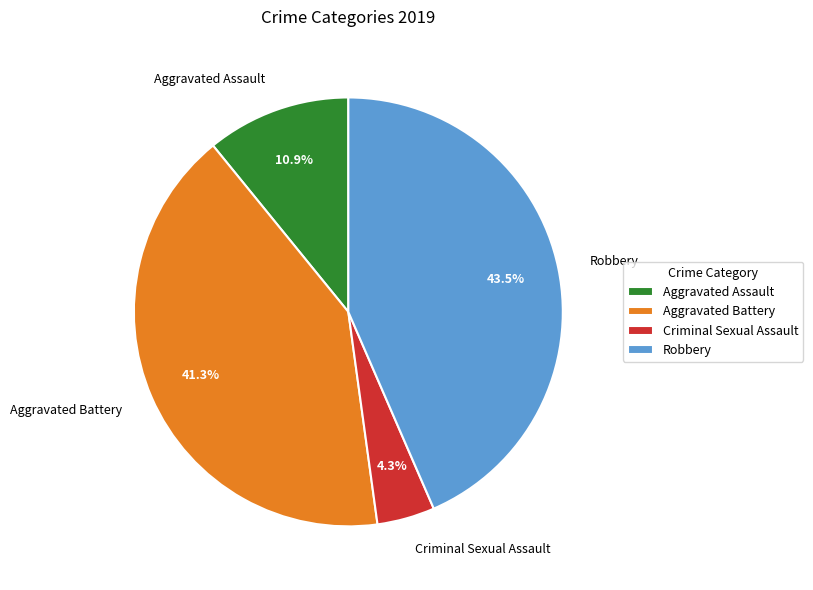

To the nearest percent, what portion does Aggravated Battery represent?

41%